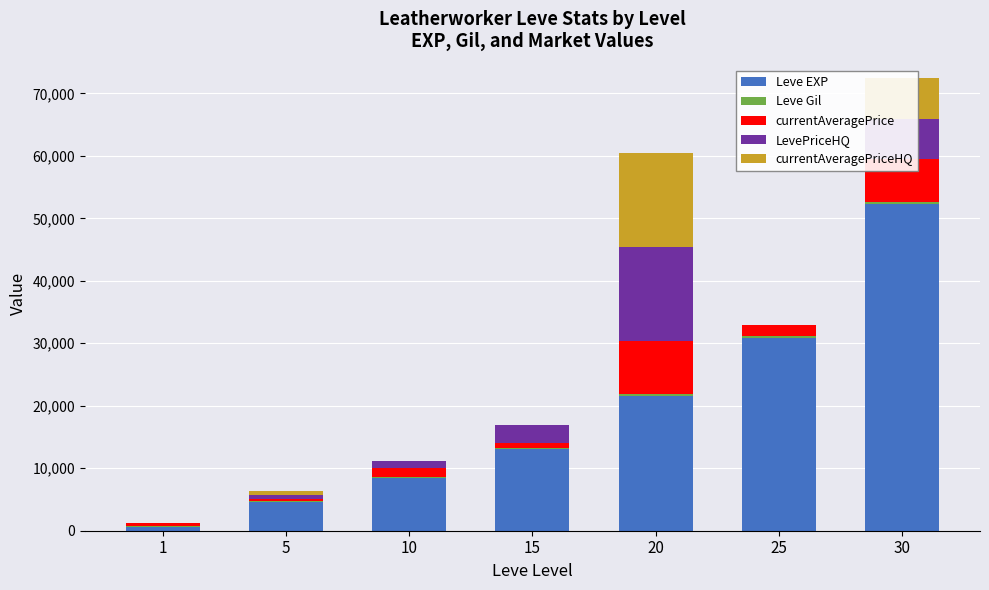

At which category is the sum across all series the highest?

30